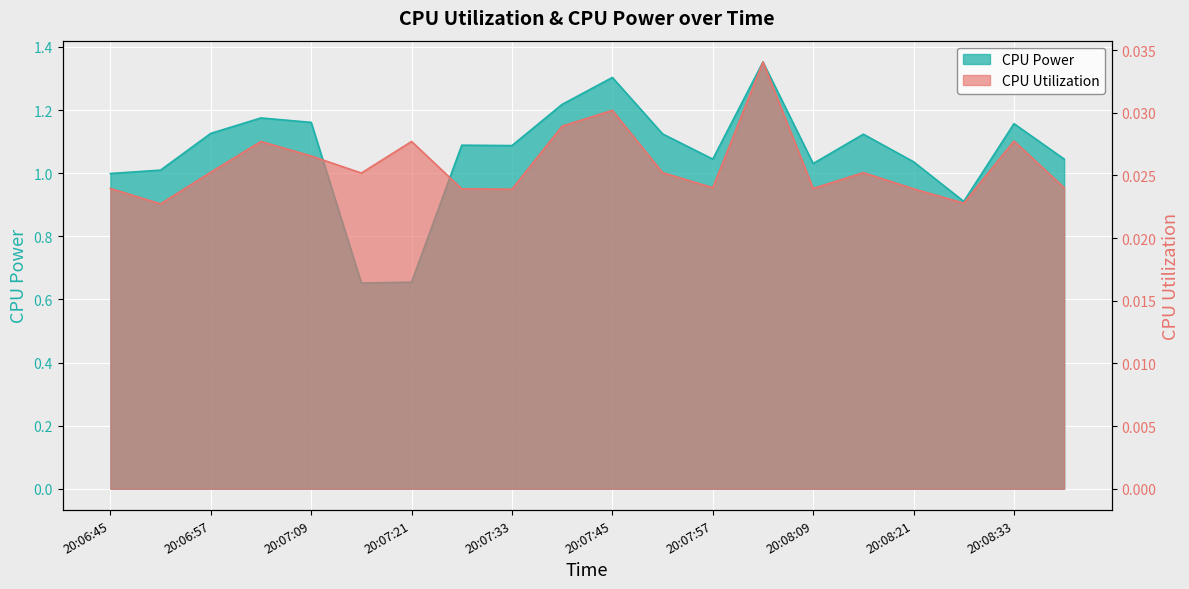

True or false: CPU Power and CPU Utilization intersect in this chart.

False